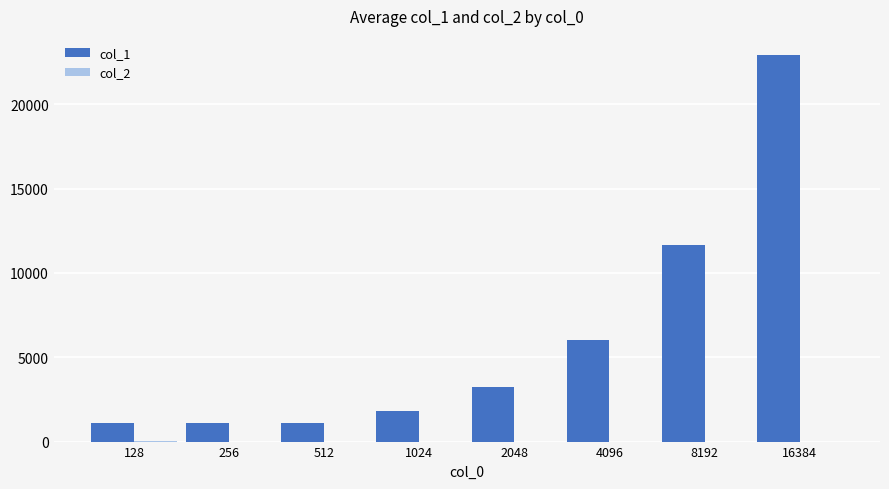

At which label does col_1 reach its peak?

16384